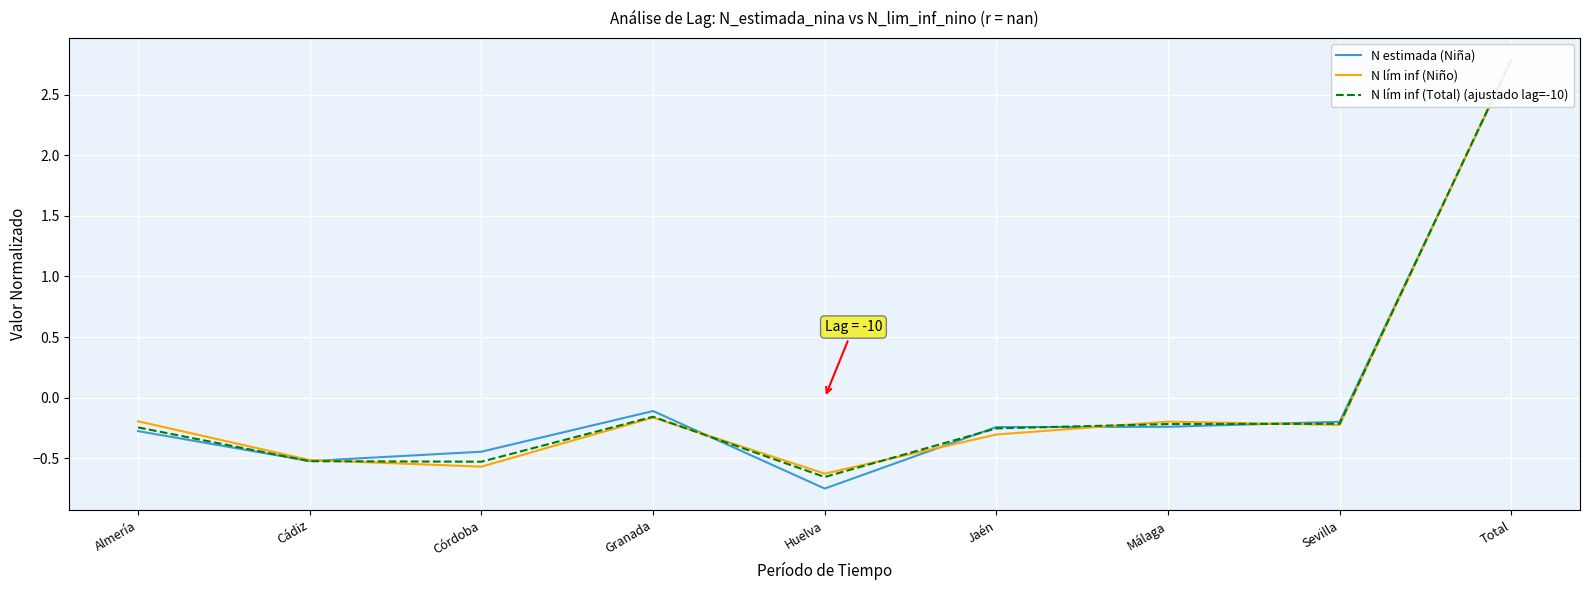

The value of N lím inf (Total) (ajustado lag=-10) at Granada is -0.2. True or false?

True